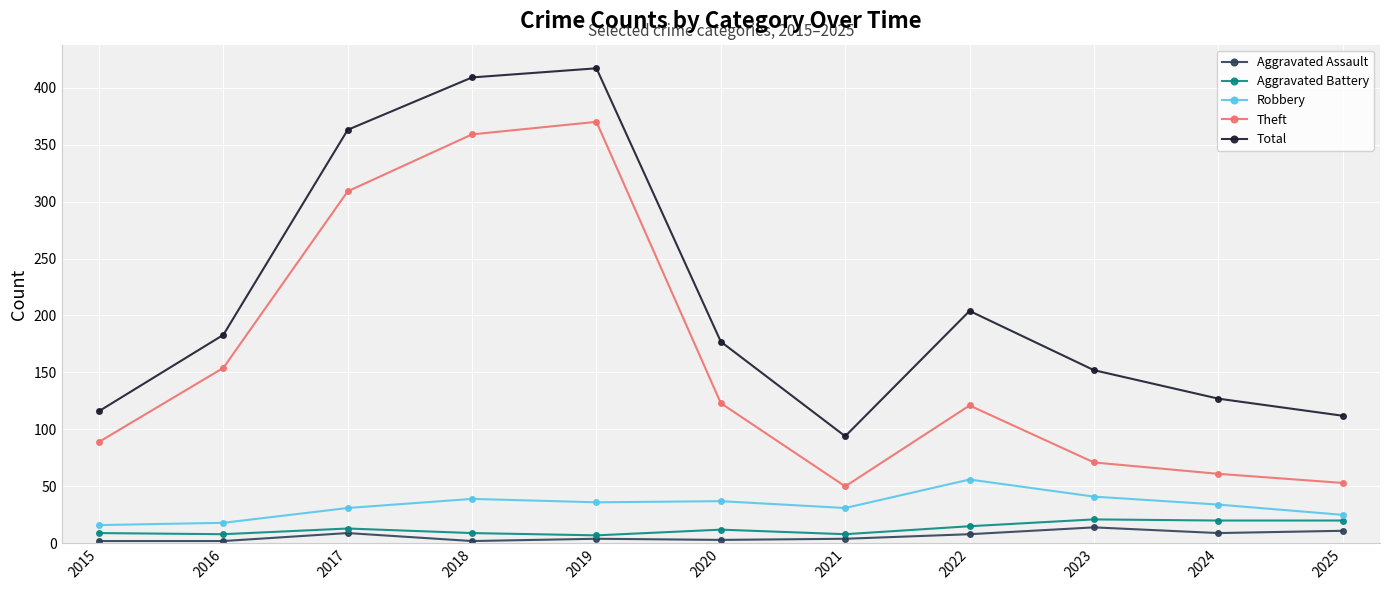

What is the greatest value displayed?

417